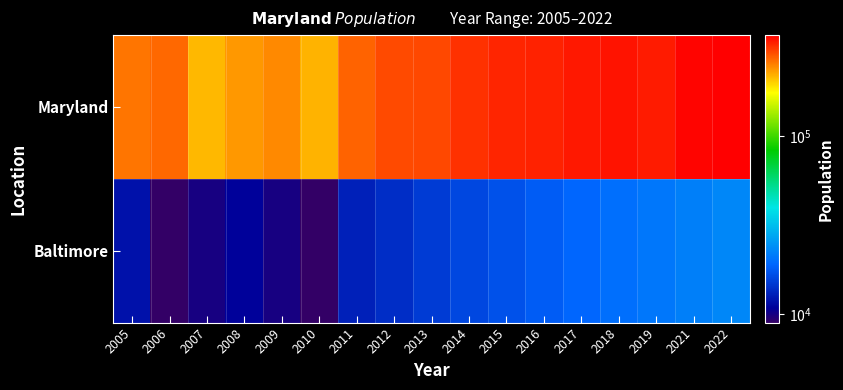

Which series has the largest total across all categories?

Maryland